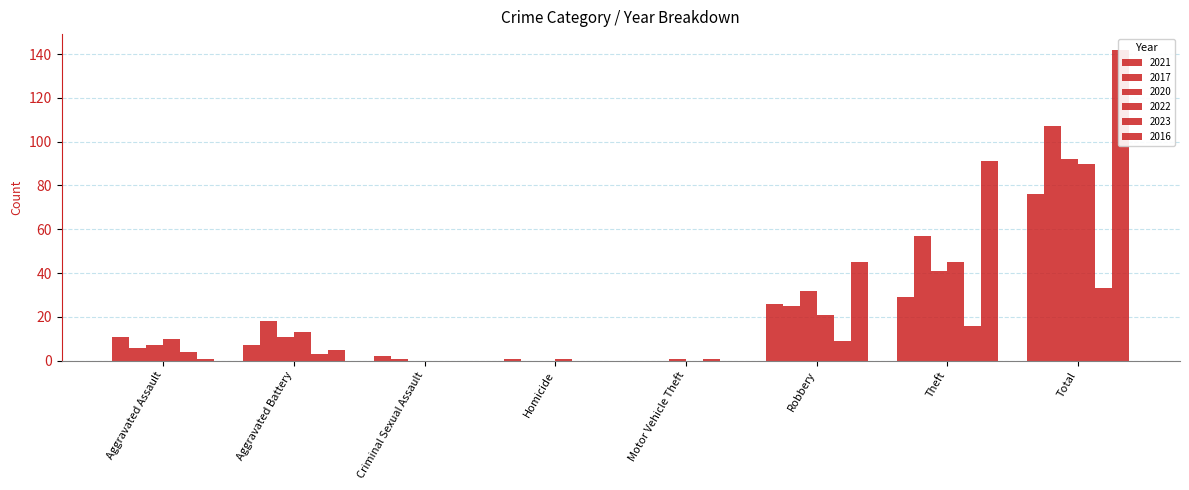

How many bars are there in total?

48